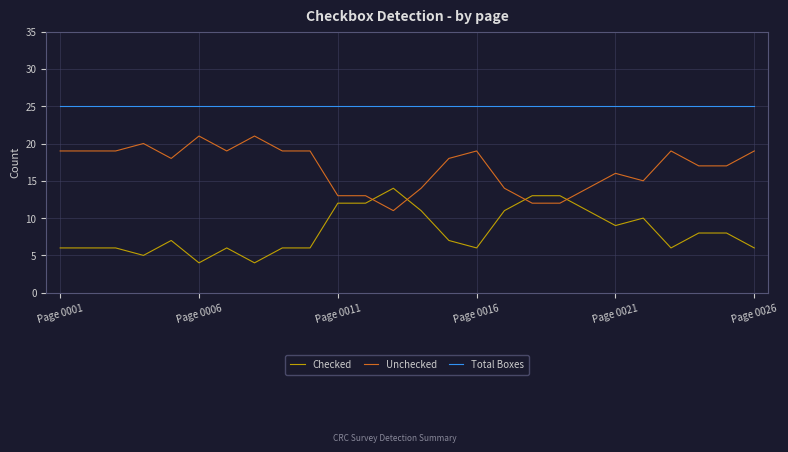

List the series in order of their overall mean, lowest first.

Checked, Unchecked, Total Boxes